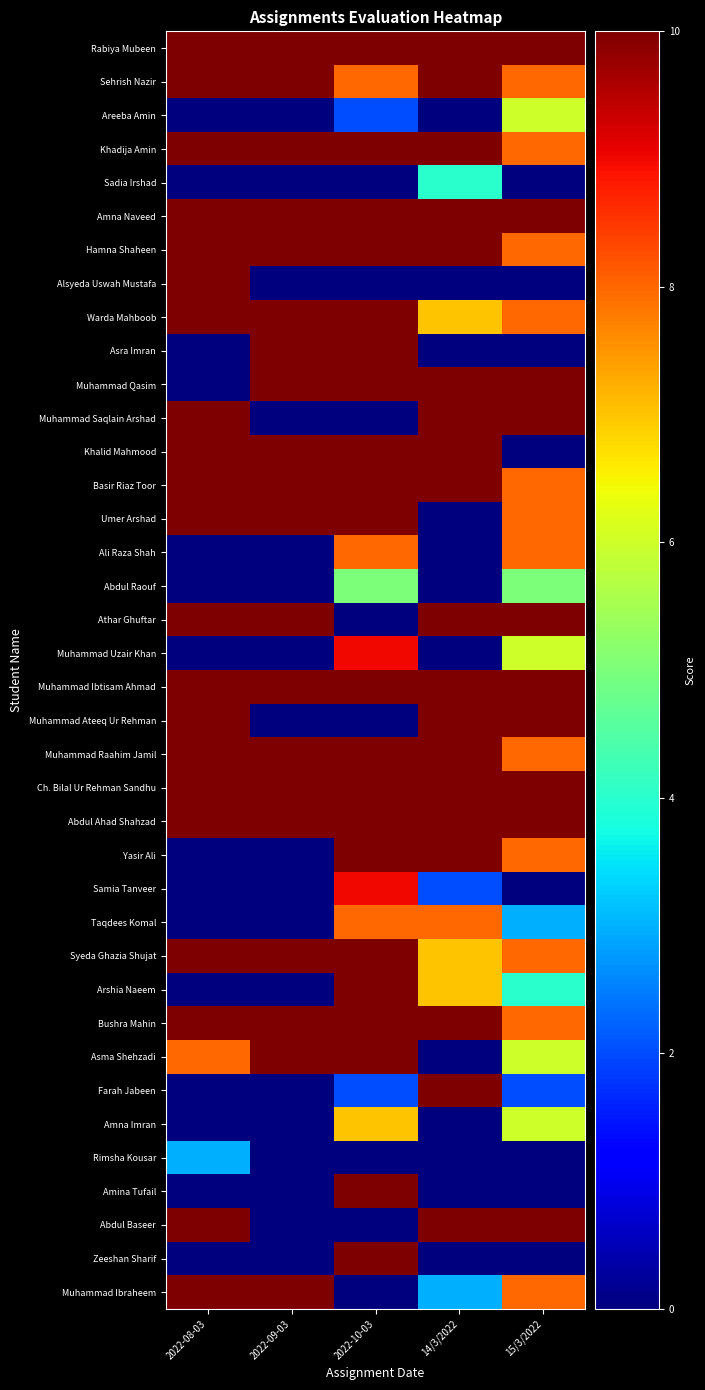

What is the greatest value displayed?

10